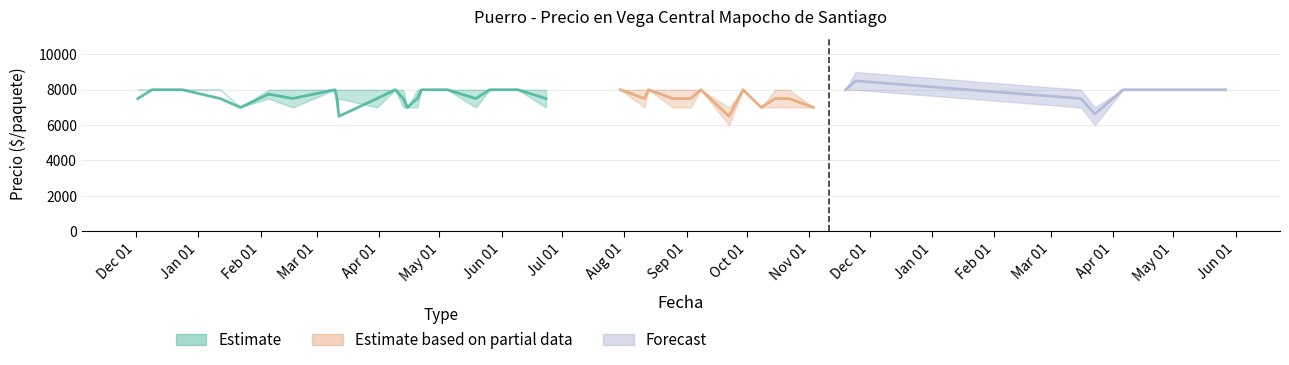

At which category is the sum across all series the highest?

2021-11-24